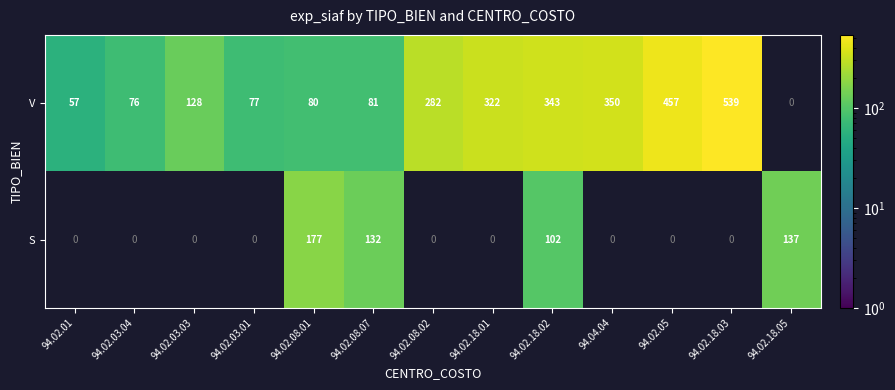

Is it true that V equals 719 at 94.02.18.03?

False